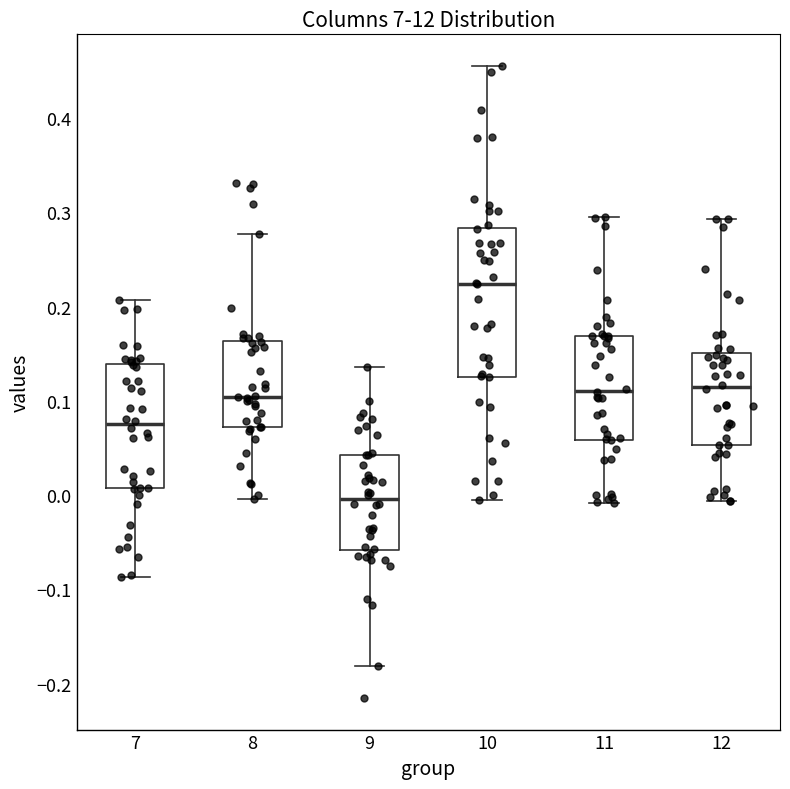

Reading left to right, read every box against the y-axis: the position of its median line, the range the box covers, and the ends of its whiskers. The values are not printed on the chart, so give them approximately, as read against the axis.

7: median 0.08, box 0.01 to 0.14, whiskers -0.09 to 0.21
8: median 0.10, box 0.07 to 0.16, whiskers 0.00 to 0.28
9: median 0.00, box -0.06 to 0.04, whiskers -0.18 to 0.14
10: median 0.22, box 0.13 to 0.28, whiskers -0.01 to 0.46
11: median 0.11, box 0.06 to 0.17, whiskers -0.01 to 0.29
12: median 0.11, box 0.05 to 0.15, whiskers -0.01 to 0.29